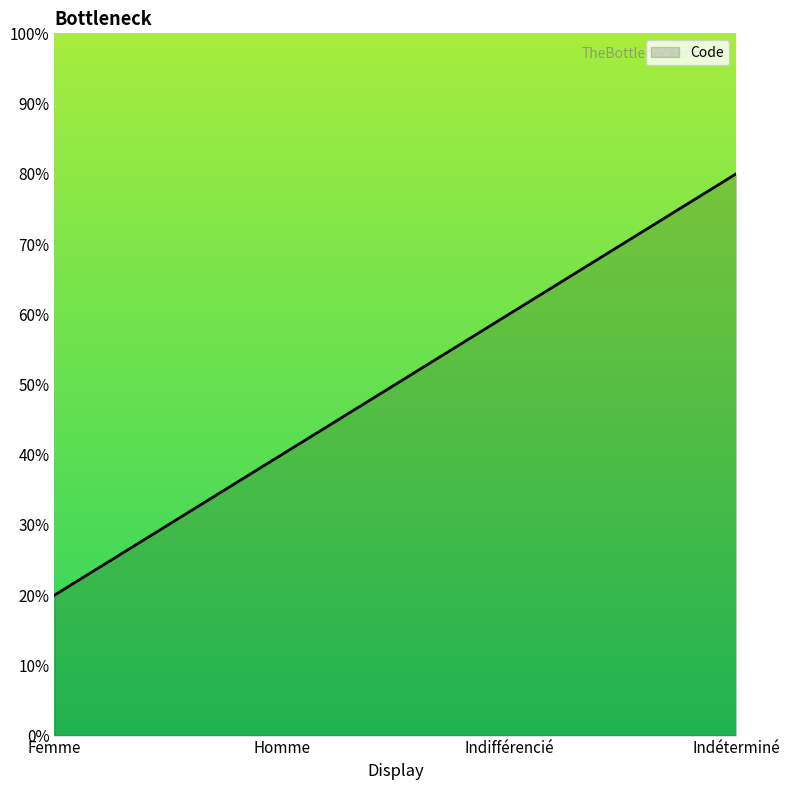

What value does the data have at Indifférencié?

0.6